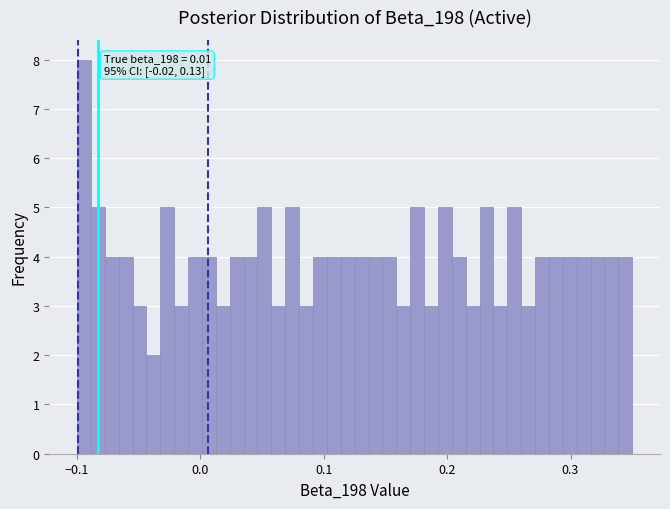

Read against the x-axis, roughly where is the centre of the tallest bar?

-0.09